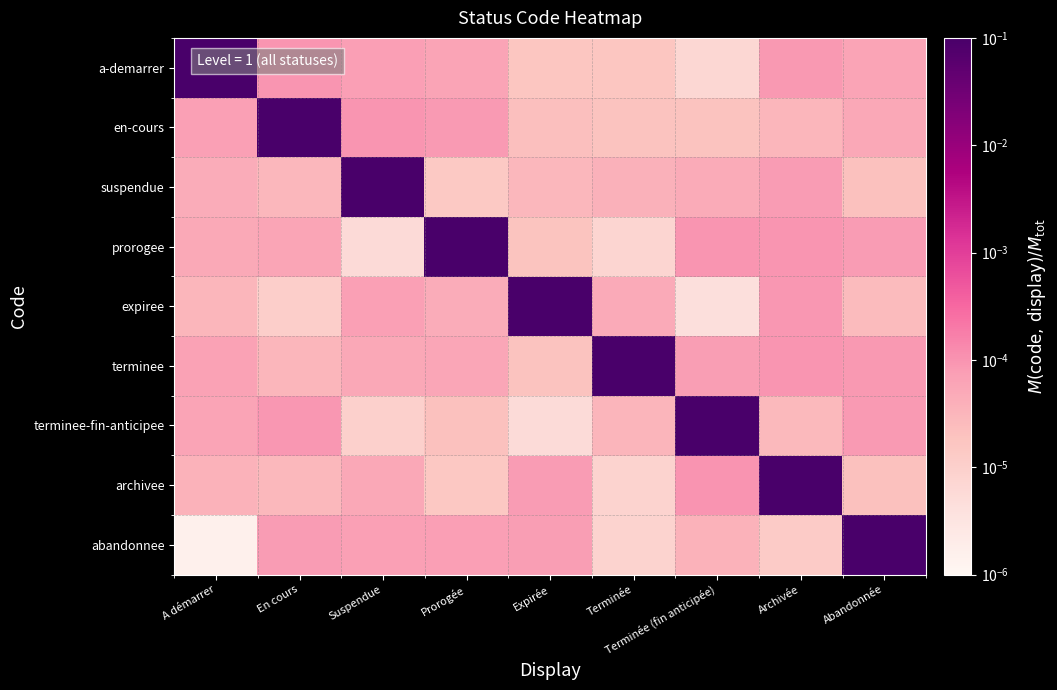

What is the spread (max minus min) of values at A démarrer?

0.1